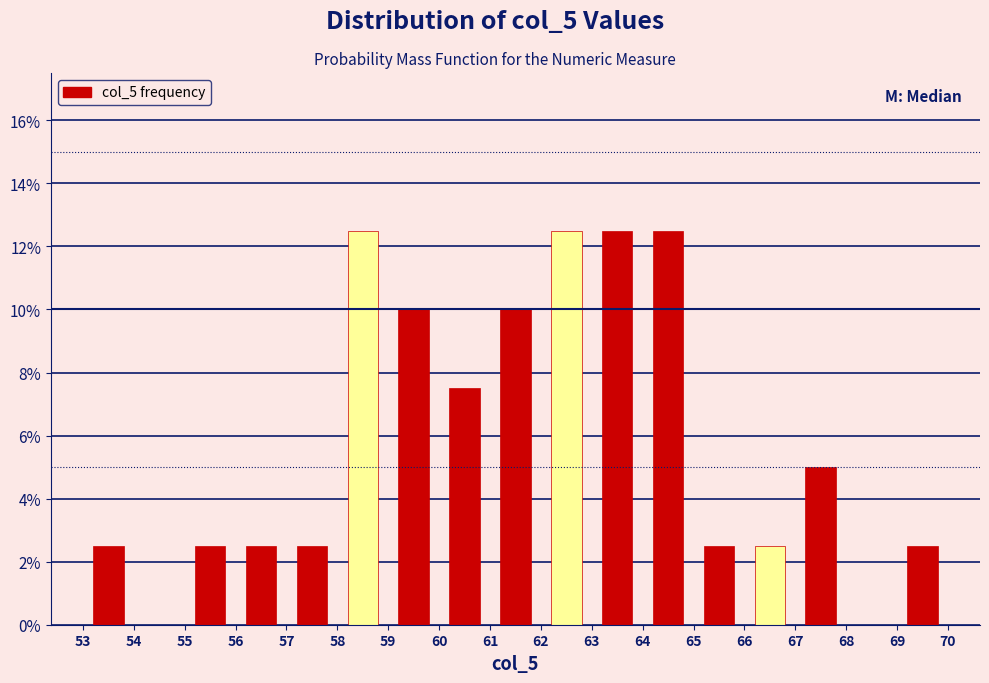

What is the height of the bar covering 67 to 68 on the x-axis? The values are not printed on the chart, so give them approximately, as read against the axis.

5.0